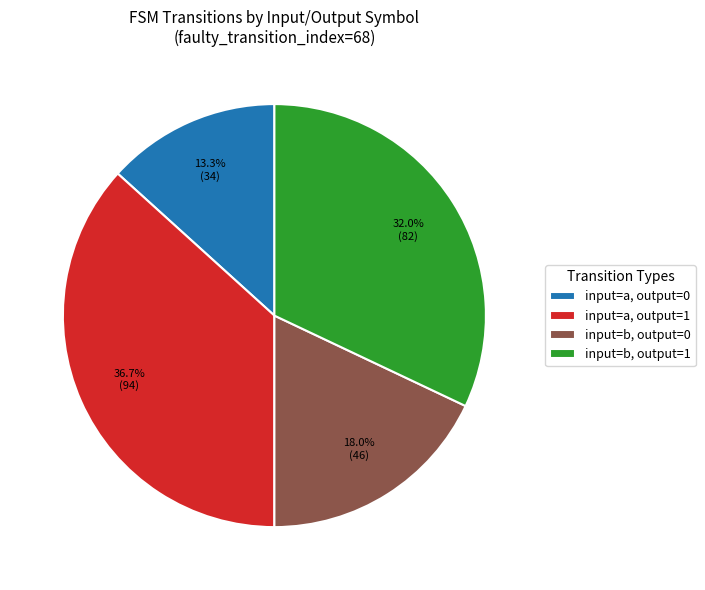

Which slice is the smallest?

input=a, output=0